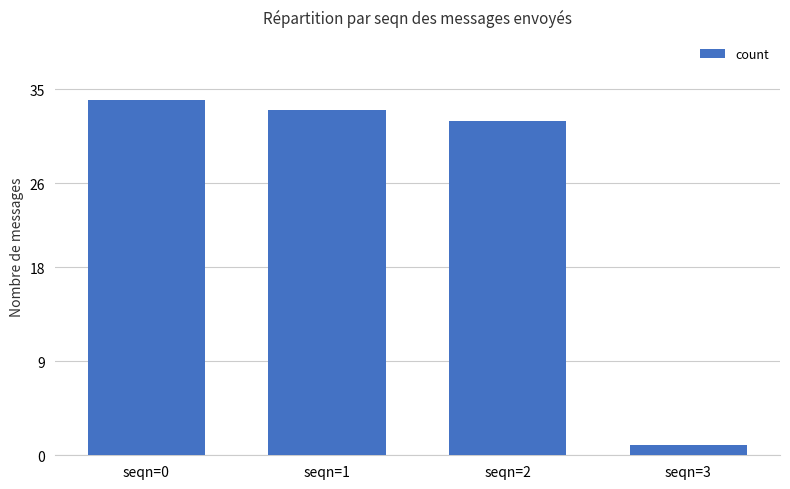

Approximately how many times larger is the value at seqn=1 compared to seqn=3?

33.0